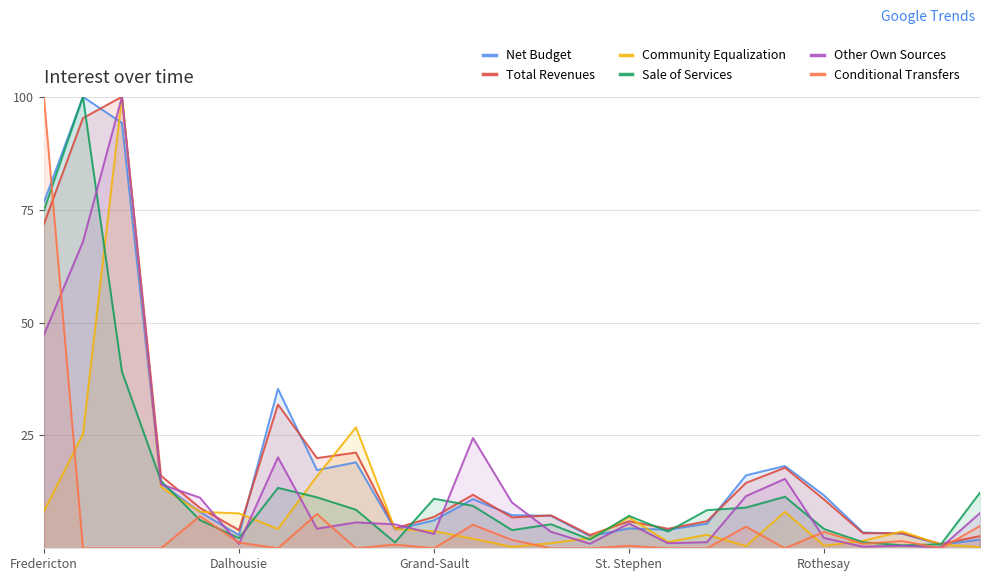

How many lines are shown in the chart?

6